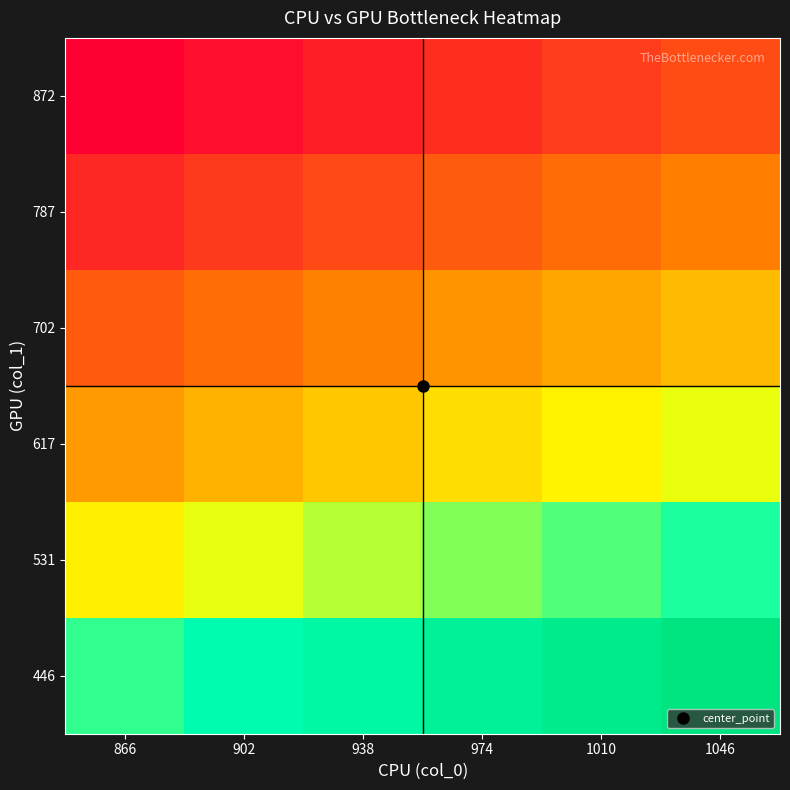

At which category does the chart reach its minimum across all series?

866